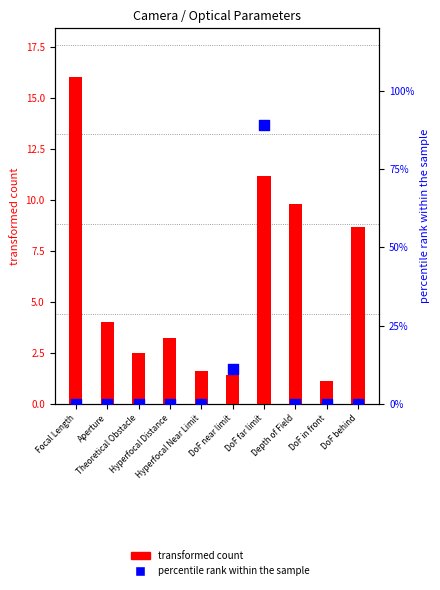

Is the value of transformed count at Theoretical Obstacle greater than the value of percentile rank within the sample at DoF far limit?

Yes